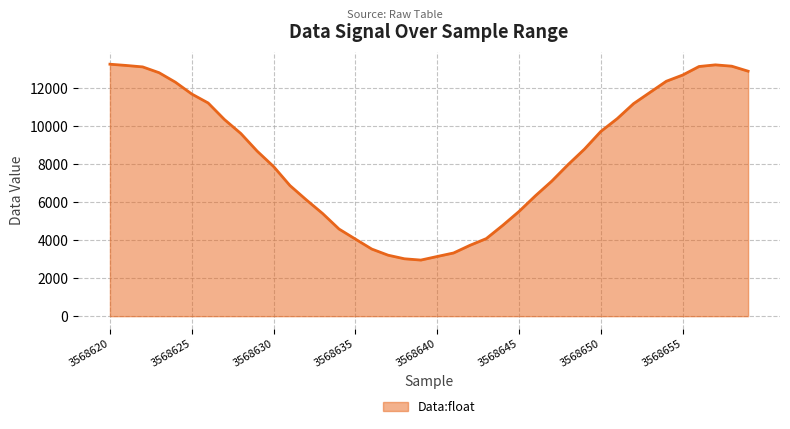

What is the average value?

8491